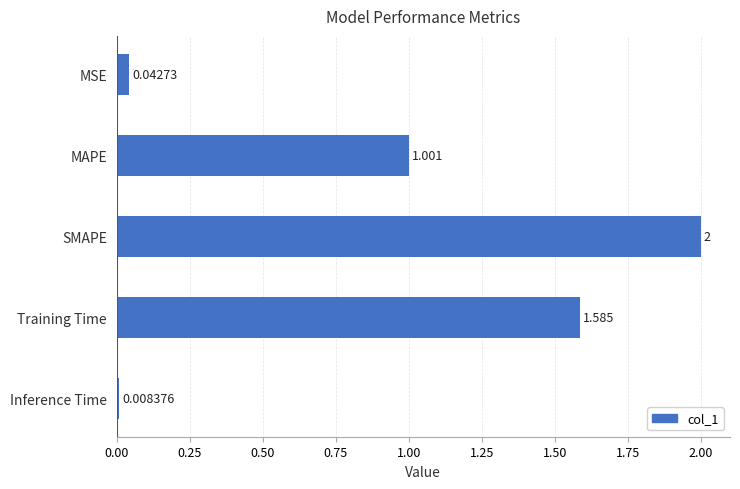

List the labels in order of value, smallest first.

Inference Time, MSE, MAPE, Training Time, SMAPE